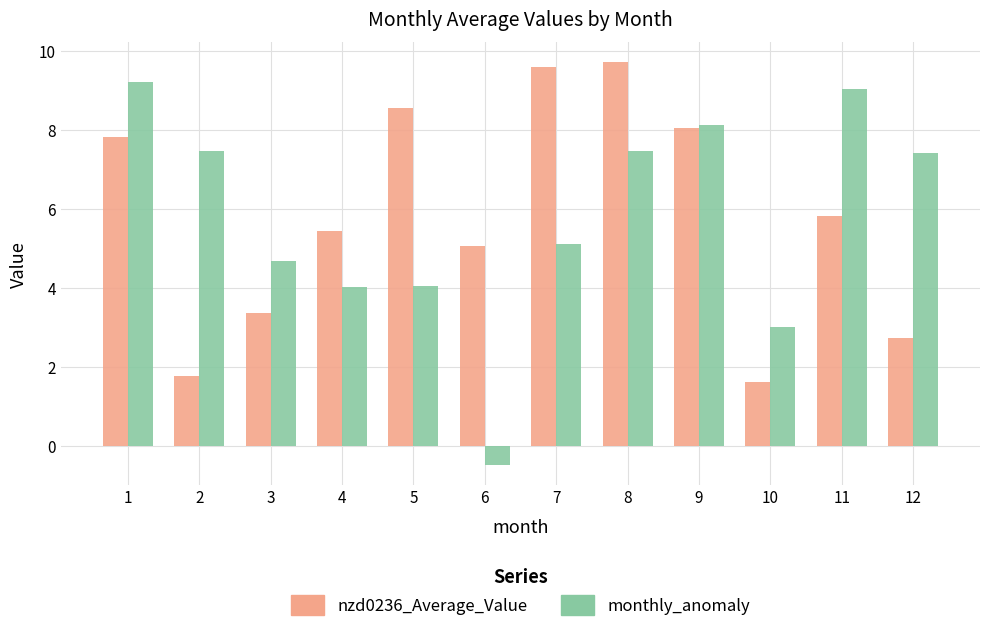

Where is nzd0236_Average_Value nearest to the value 5?

6